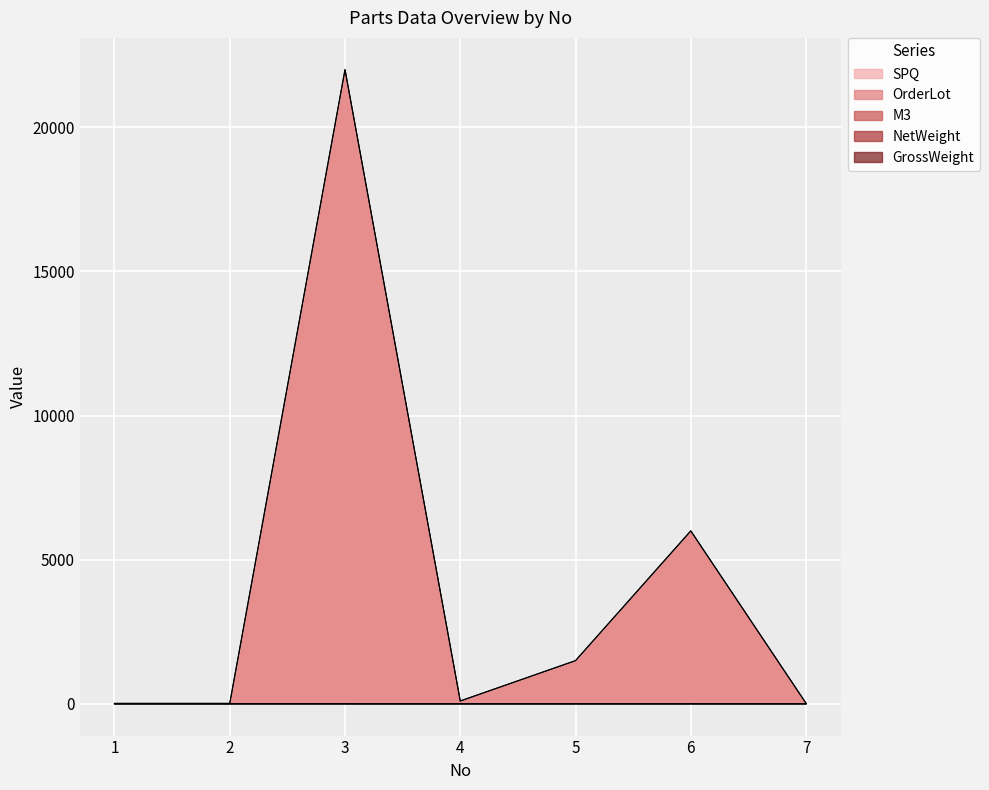

In OrderLot, how many points are higher than both neighbors (excluding endpoints)?

2